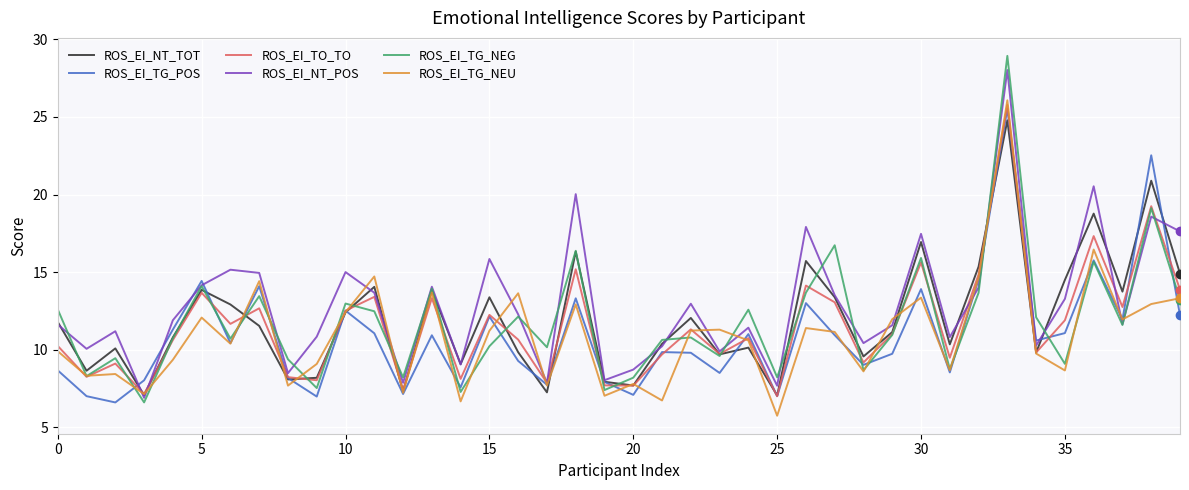

What is the minimum value shown in the chart?

5.8